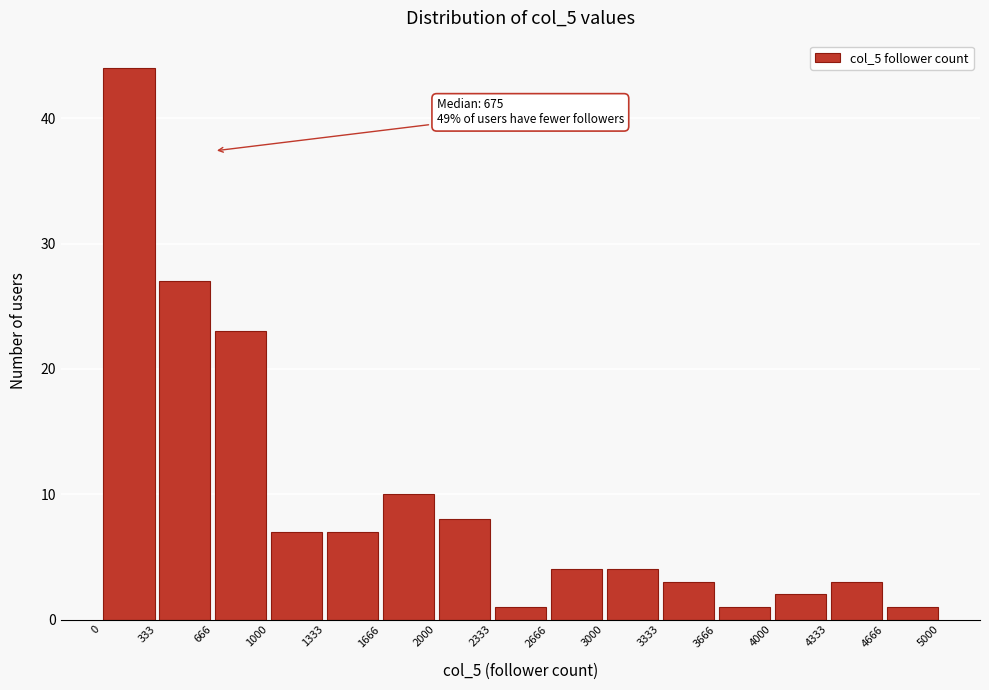

Which range on the x-axis has the tallest bar?

0 to 333